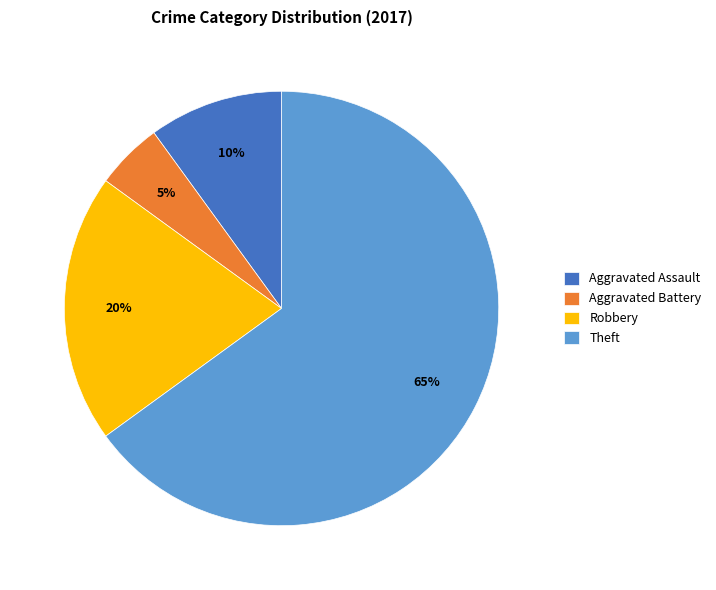

What percentage is the Aggravated Assault slice, to the nearest percent?

10%